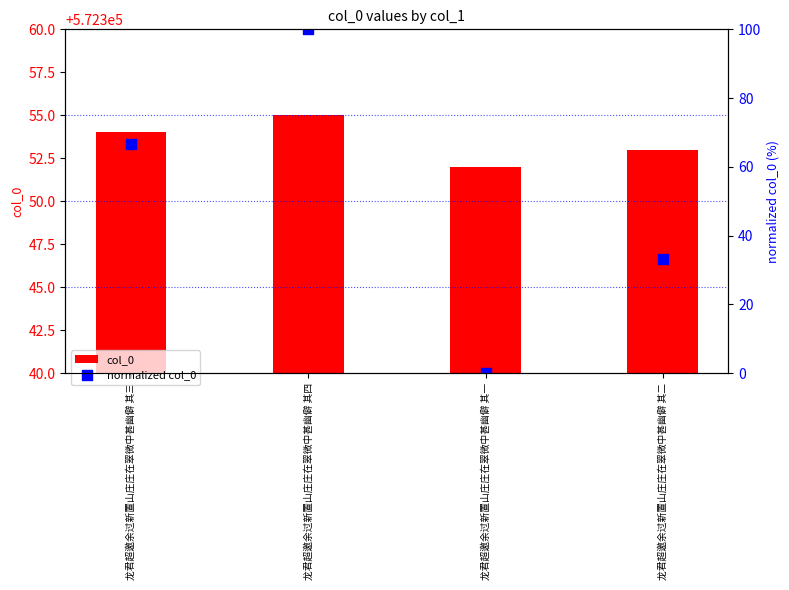

Which series has the largest Y range (max minus min)?

normalized col_0